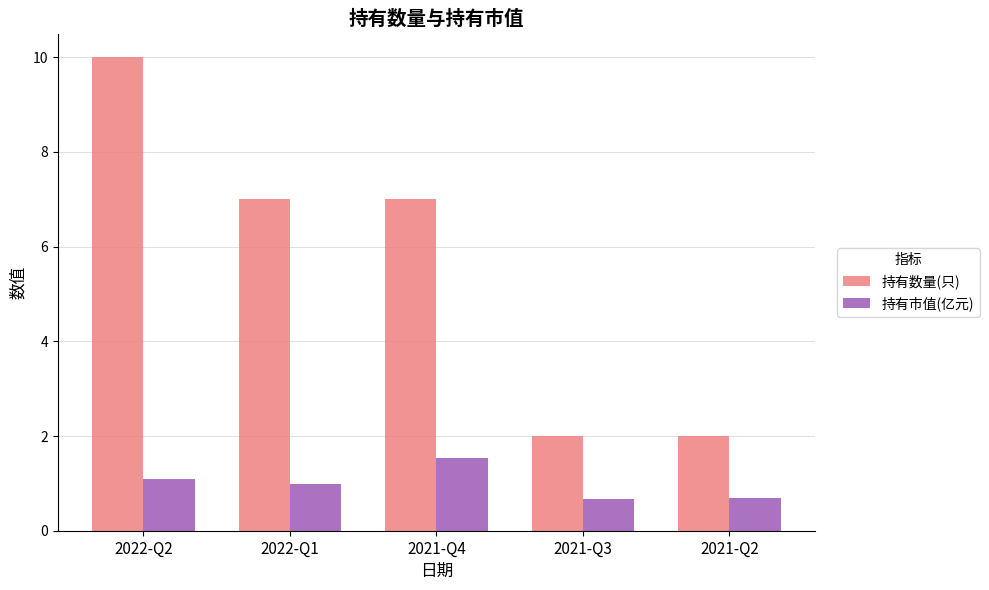

Reading left to right, transcribe all the data shown in this chart.

持有数量(只): 10.0	7.0	7.0	2.0	2.0
持有市值(亿元): 1.1	1.0	1.5	0.7	0.7